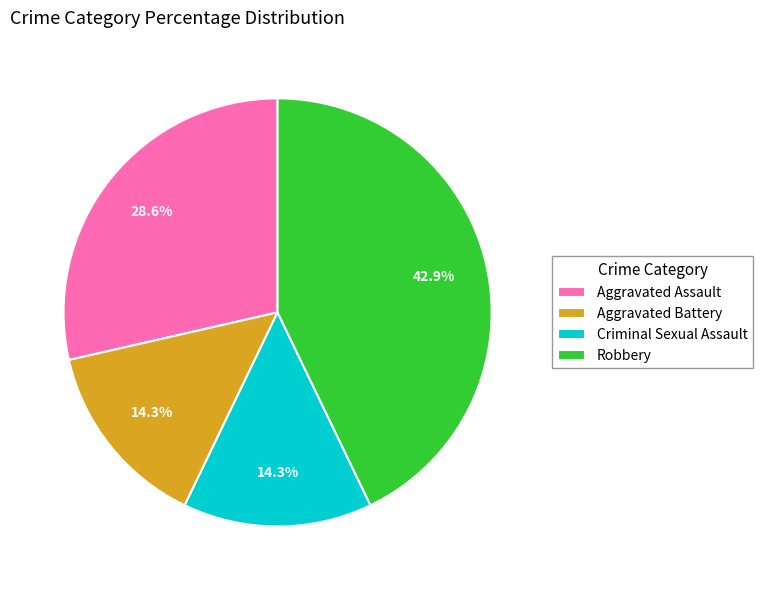

What portion of the pie excludes Robbery?

57.1%